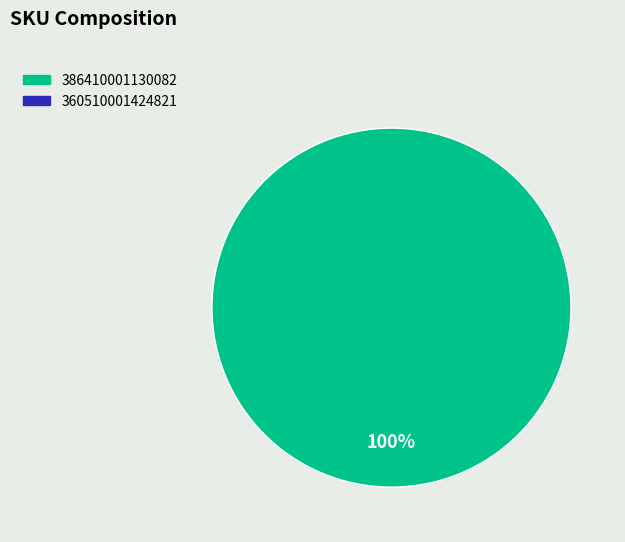

Rank the categories by value from lowest to highest.

360510001424821, 386410001130082